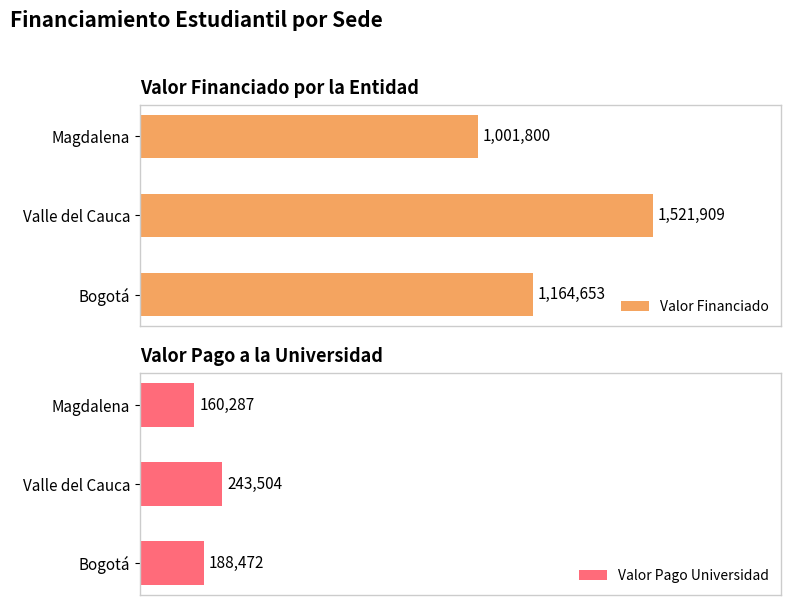

At which label does Valor Financiado reach its peak?

Valle del Cauca